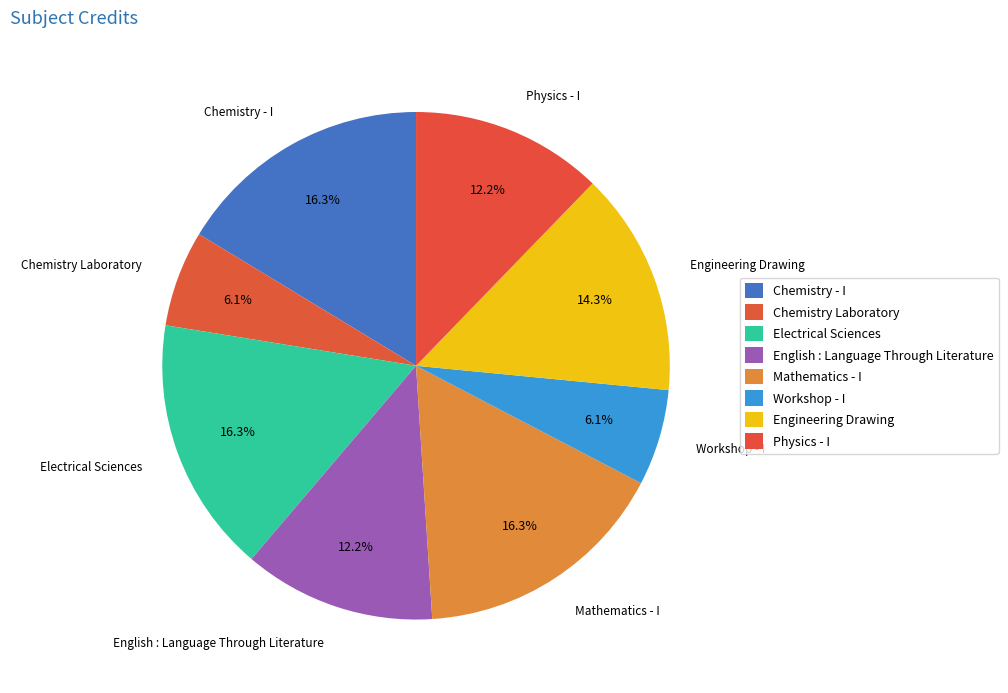

Is Workshop - I the majority of the pie?

No